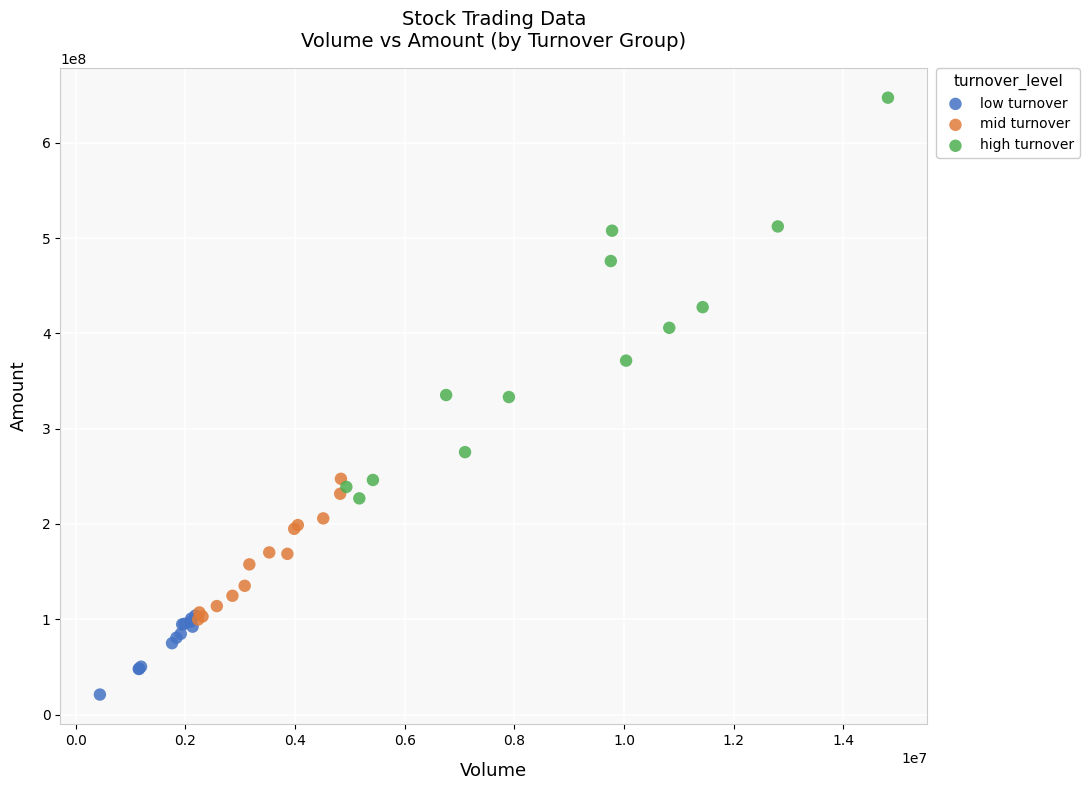

Which series reaches the maximum Y coordinate?

high turnover